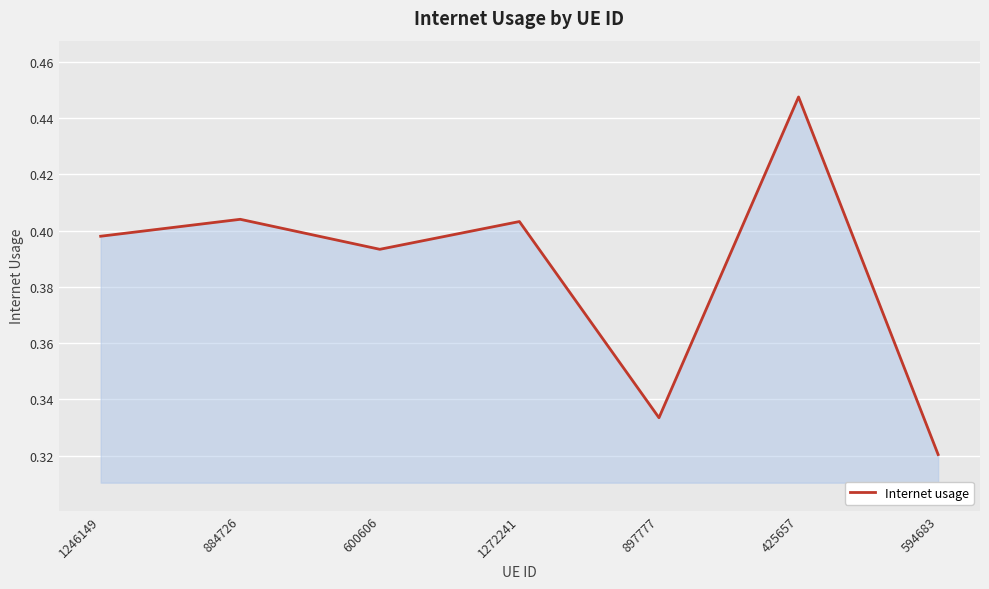

The chart shows a value of 0.1 at 884726. True or false?

False